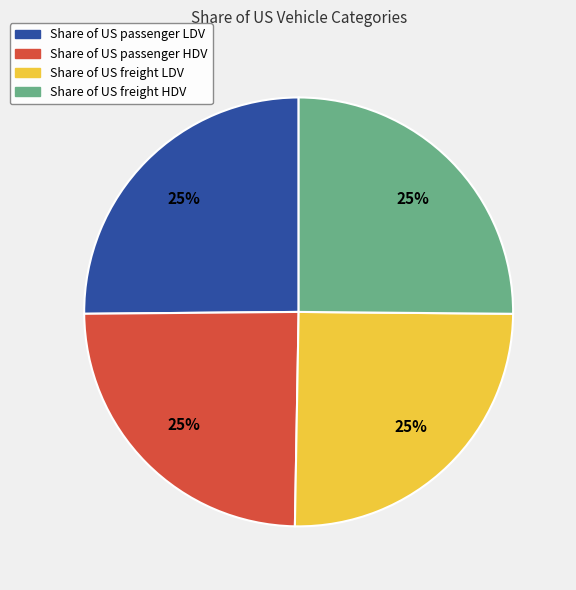

Does any single category account for the majority?

No